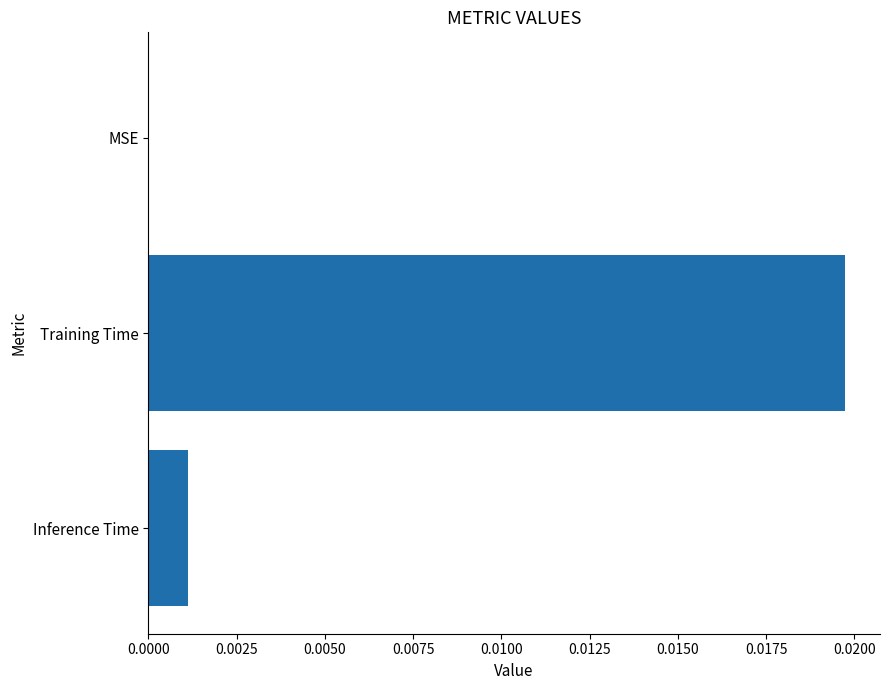

The chart shows a value of 0.0 at Inference Time. True or false?

True